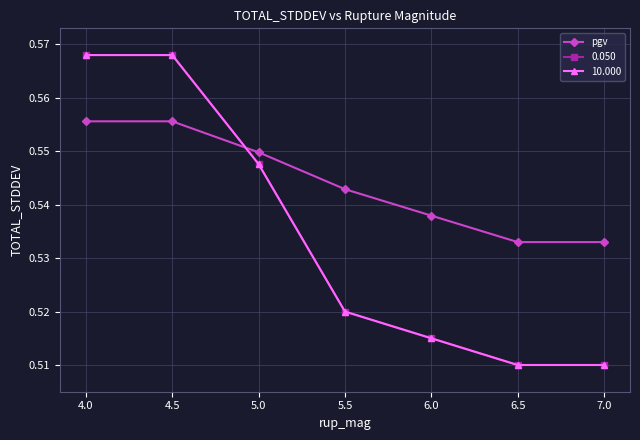

Reading left to right, transcribe all the data shown in this chart.

0.6	0.6	0.5	0.5	0.5	0.5	0.5